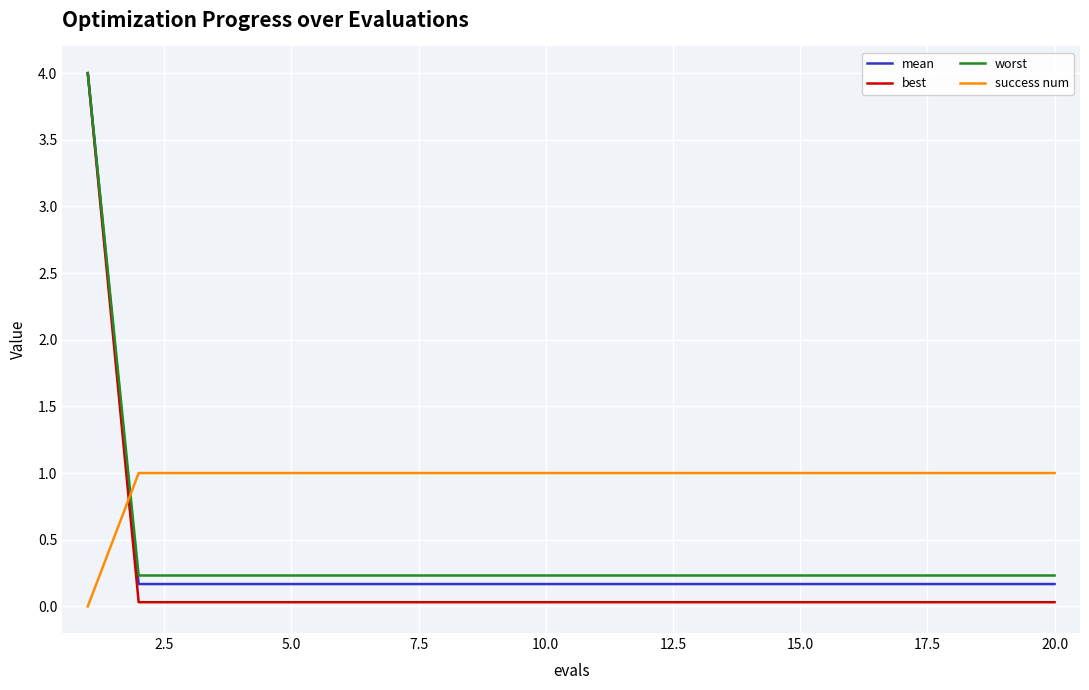

Which series has the largest range (max minus min)?

best